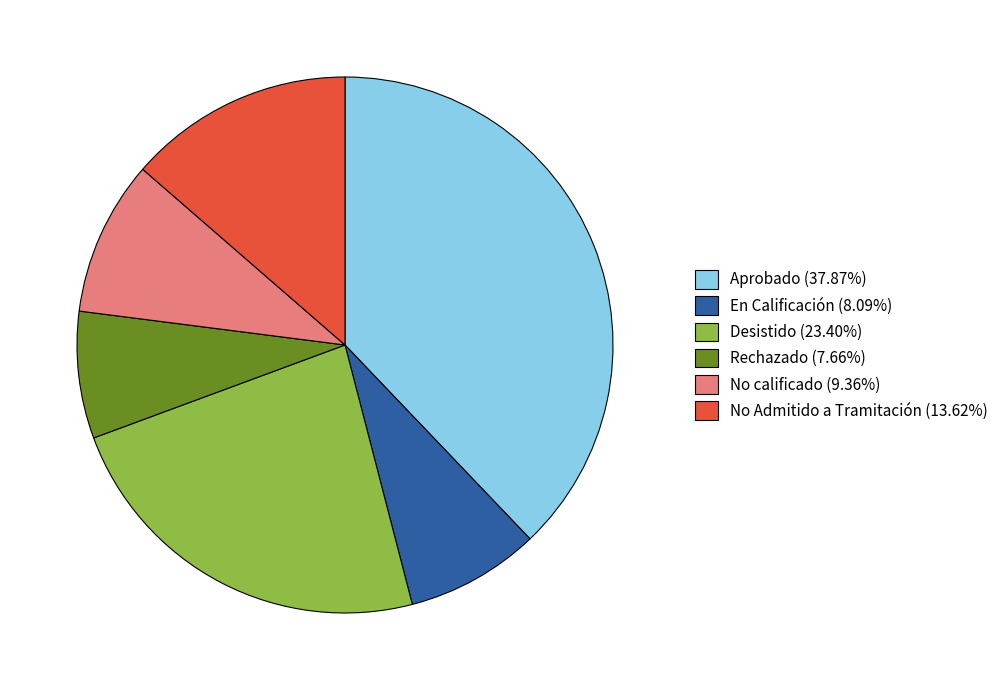

What is the ratio of the value at No calificado to the value at Rechazado?

1.2